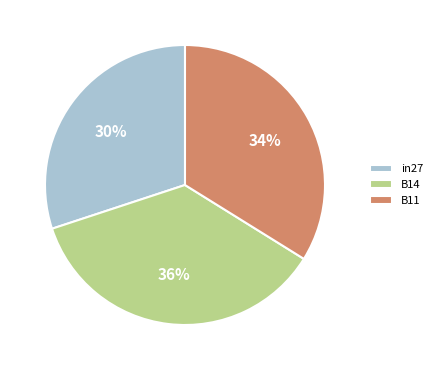

To the nearest percent, what is the average slice percentage?

33%